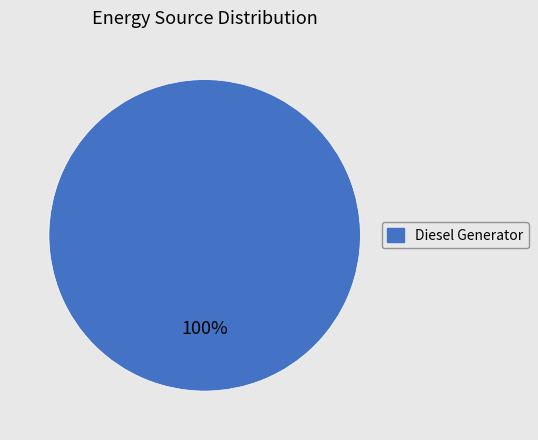

Is there any slice that represents more than half of the pie?

Yes